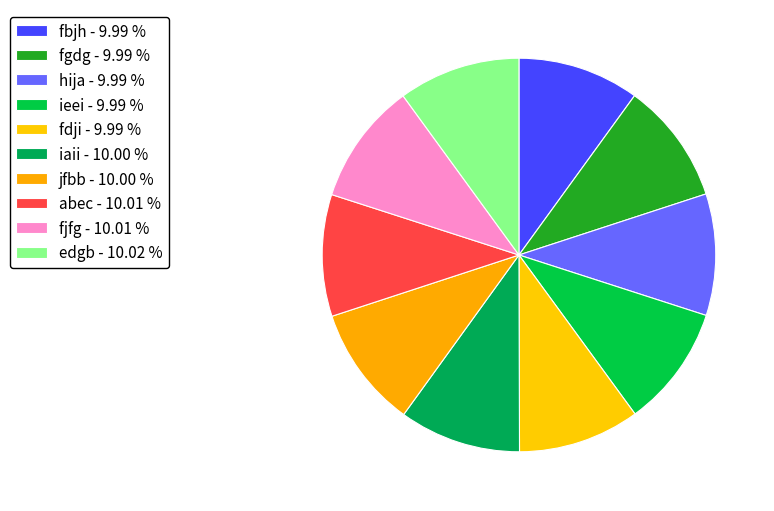

Count the number of slices in the pie.

10